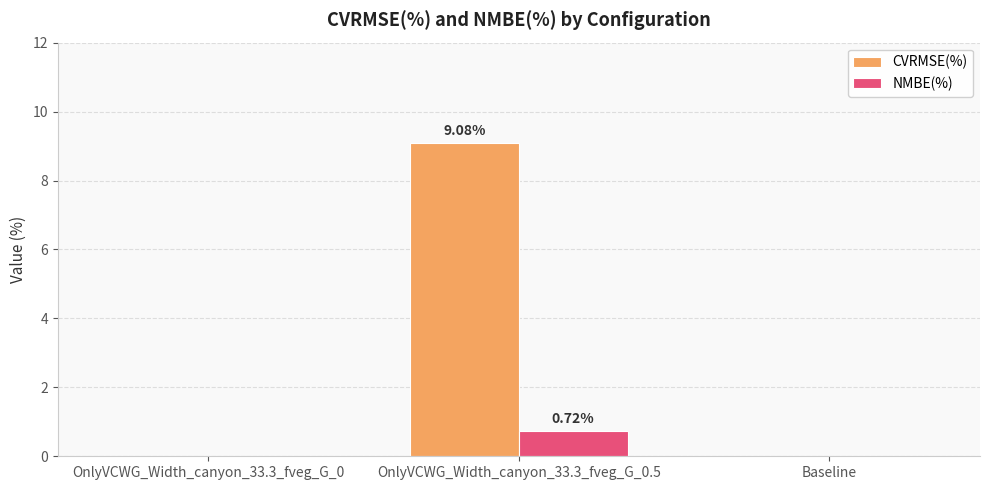

How many distinct data groups are displayed?

2